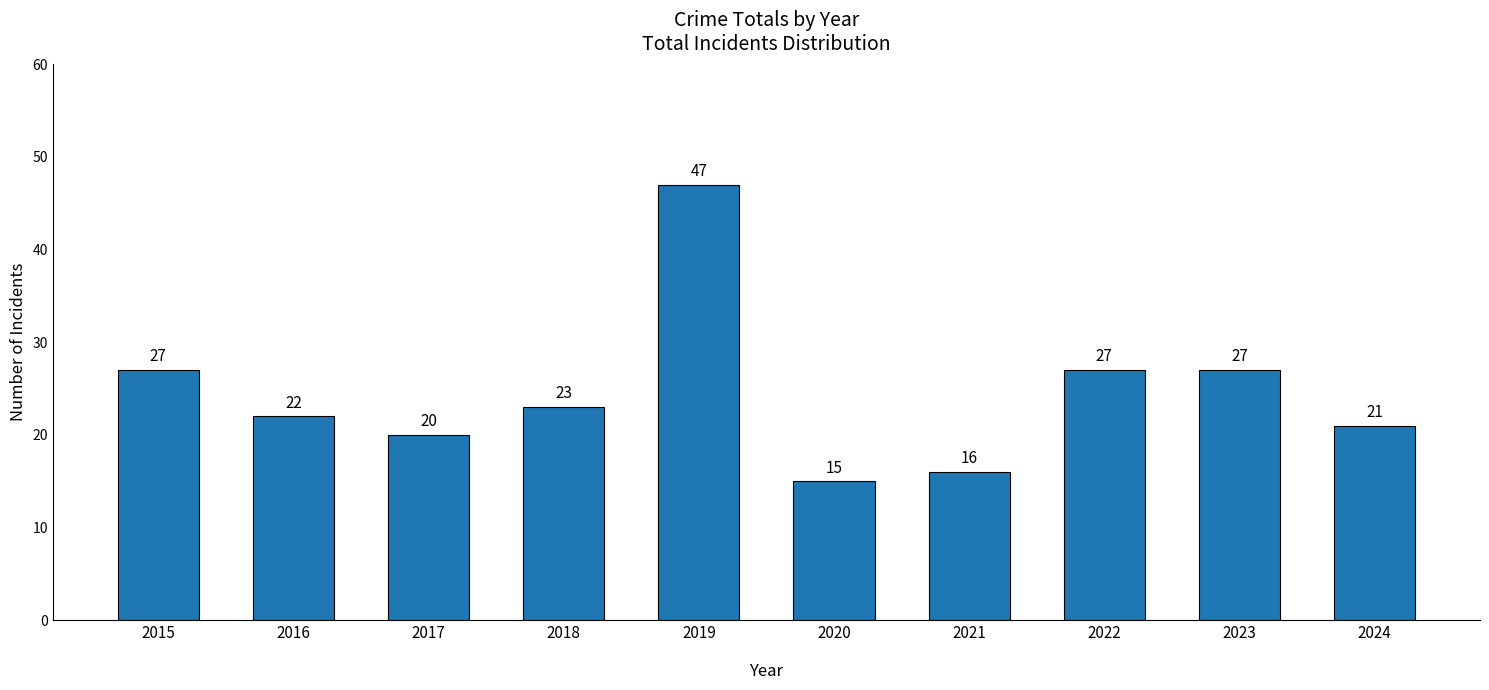

Count the number of data series in this chart.

1